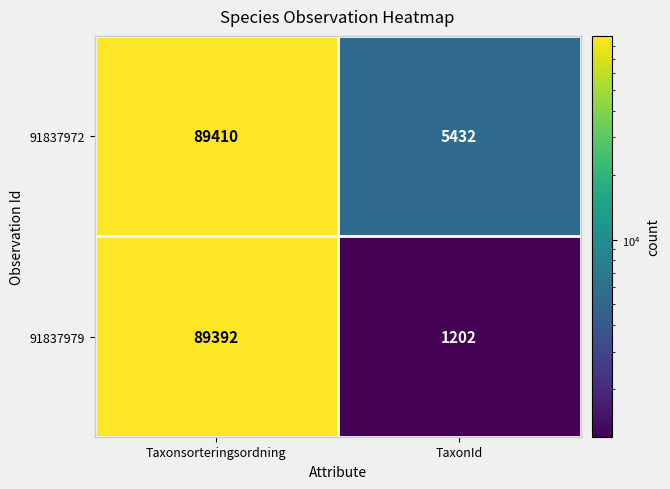

What is the minimum value for 91837972?

5432